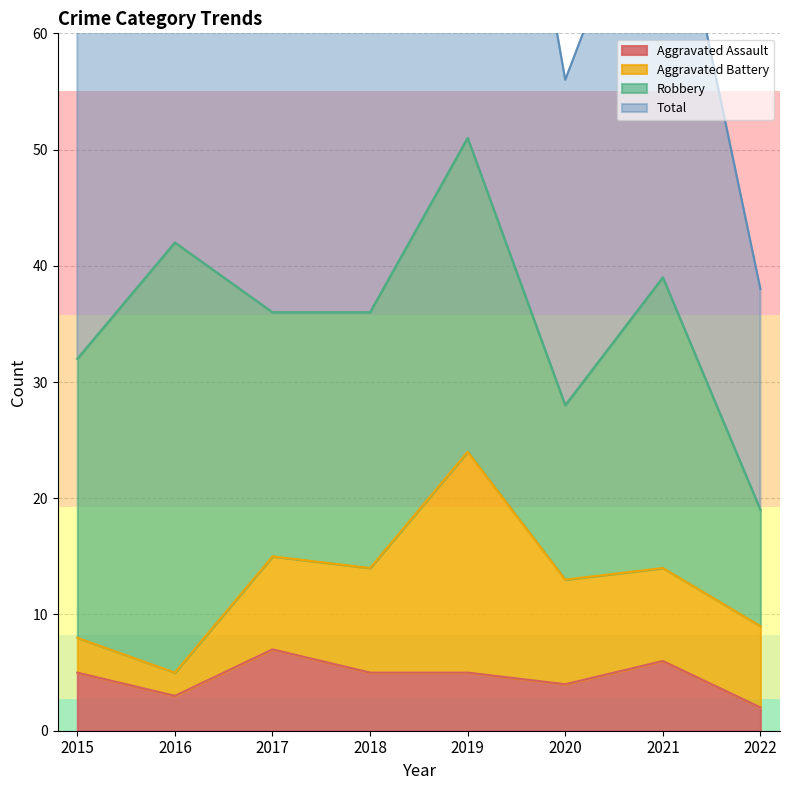

The value of Aggravated Assault at 2015 is 8. True or false?

False